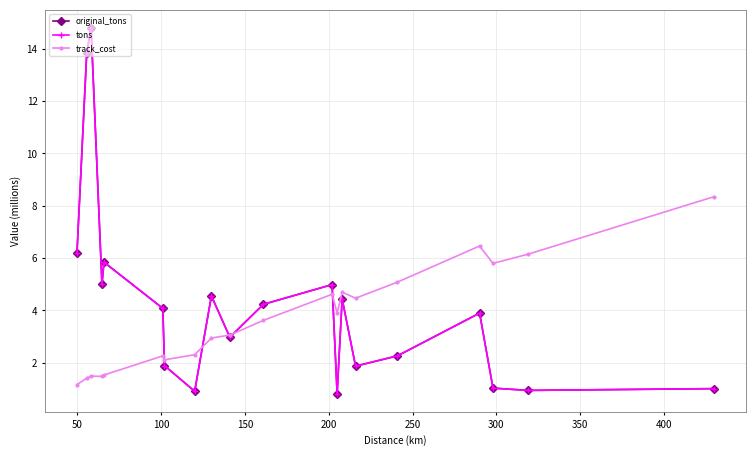

How many interior local valleys does the track_cost series have?

5